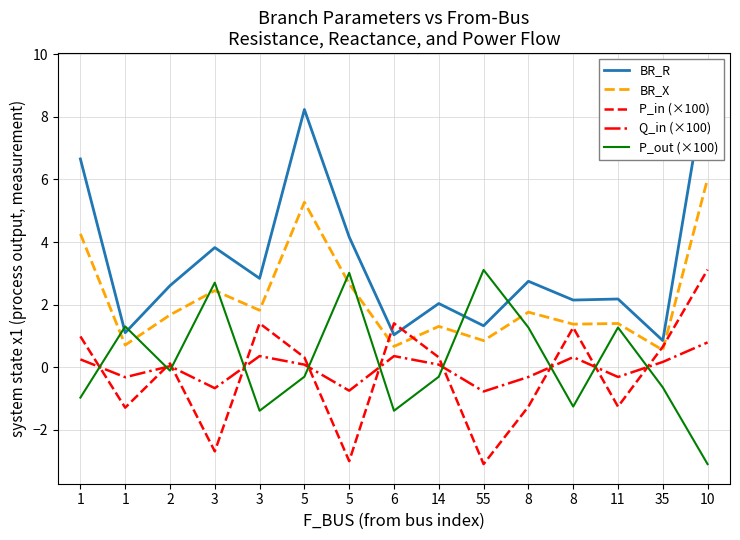

What are all the series names shown in the legend?

BR_R, BR_X, P_in (×100), Q_in (×100), P_out (×100)